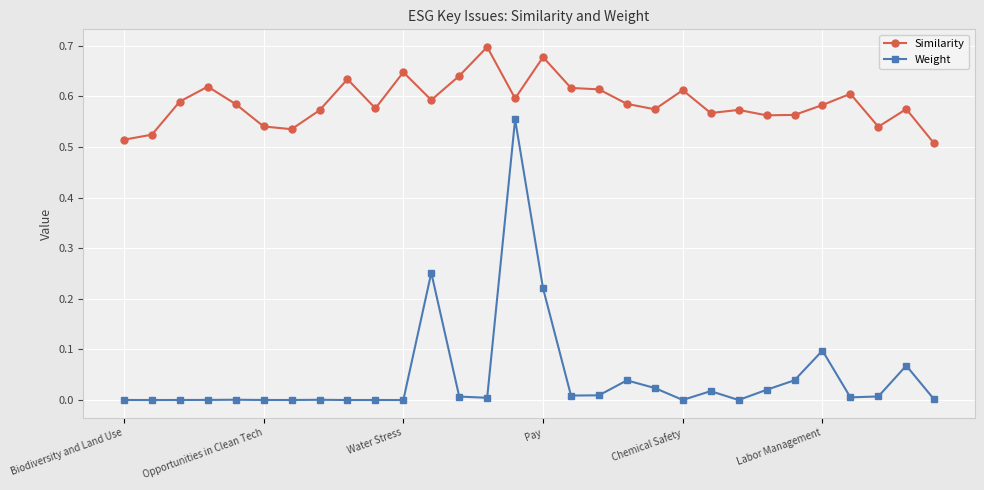

Which series has the widest spread of values?

Weight